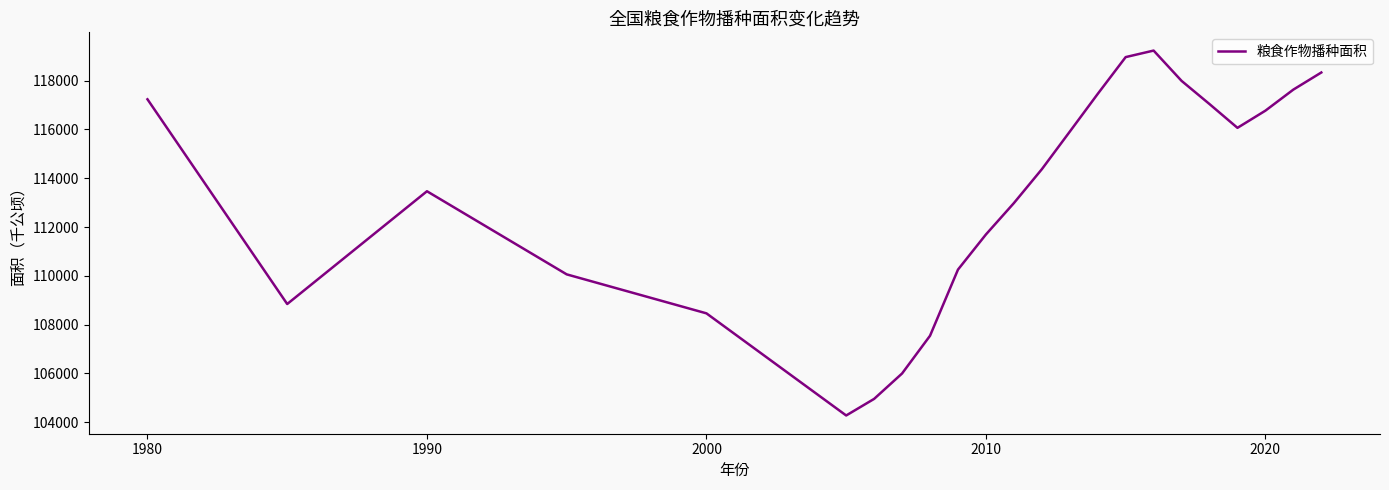

What is the minimum value shown in the chart?

104278